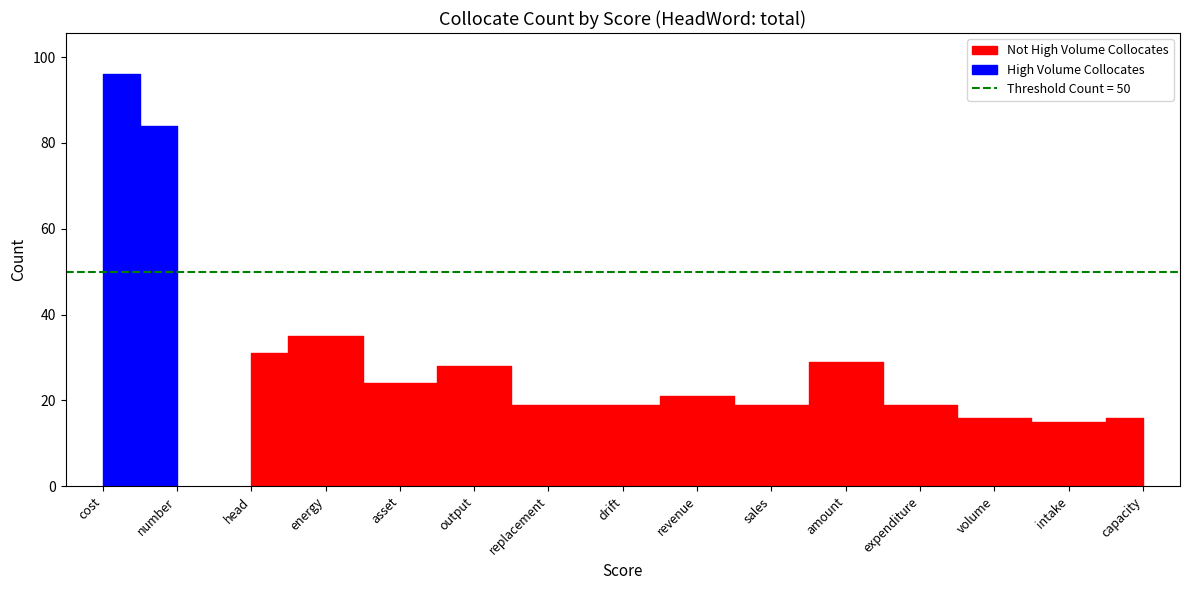

Approximately how many times larger is the value at replacement compared to capacity?

1.2